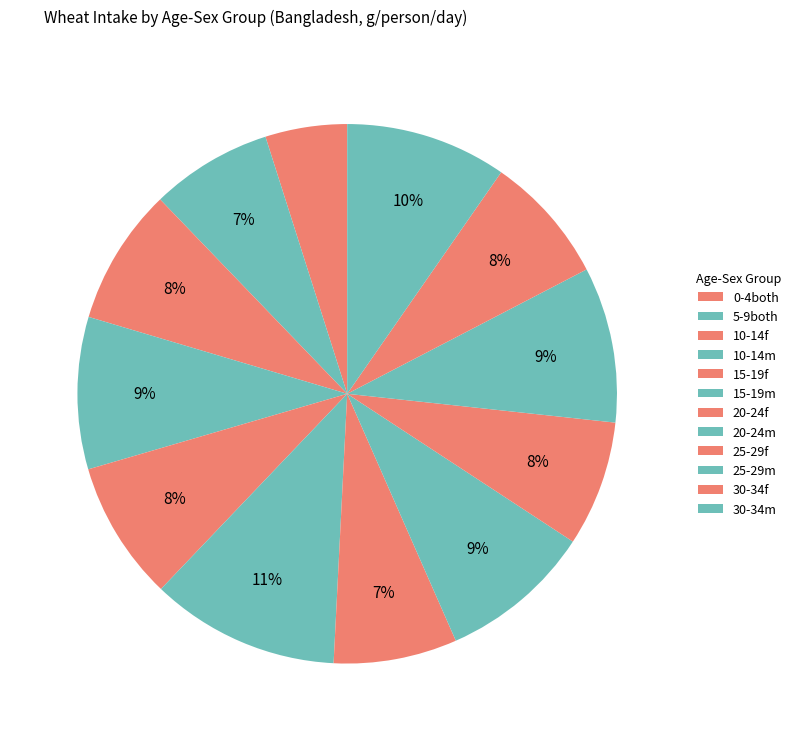

How many slices are in this pie chart?

12